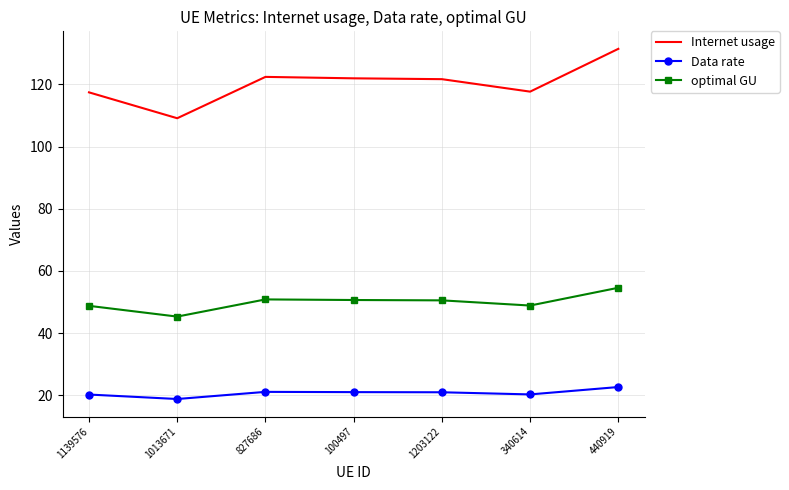

What position from the left is 340614?

6